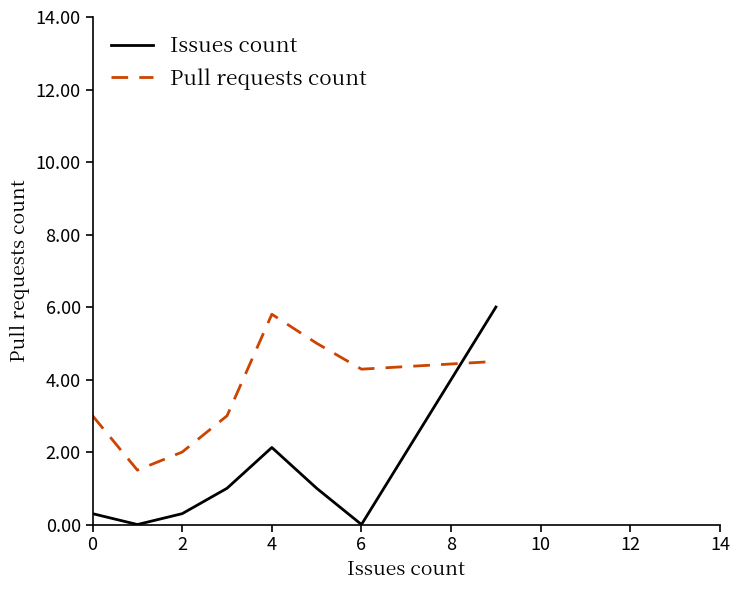

True or false: Pull requests count and Issues count cross at least once.

True